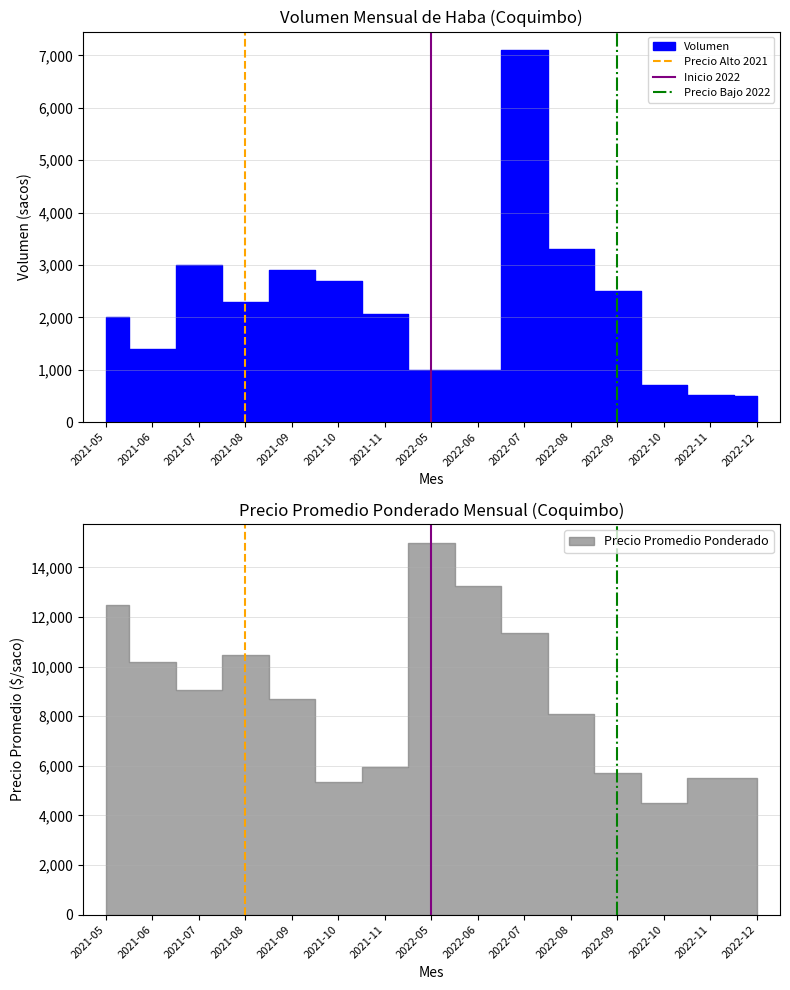

List the labels in order of Precio Alto 2021 value, smallest first.

2021-08, 2021-08